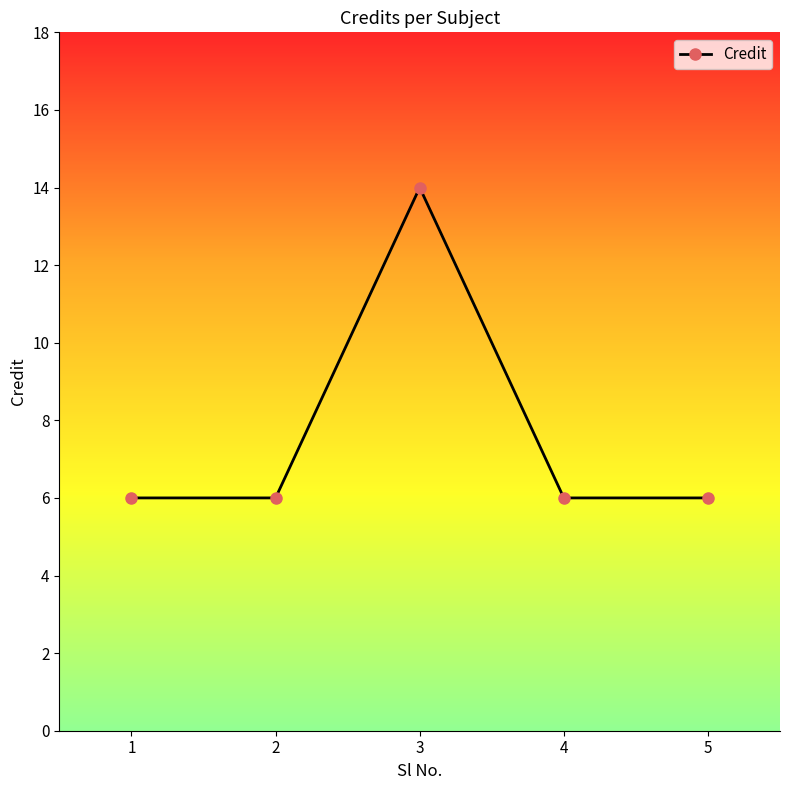

At which category does the chart reach its peak across all series?

3